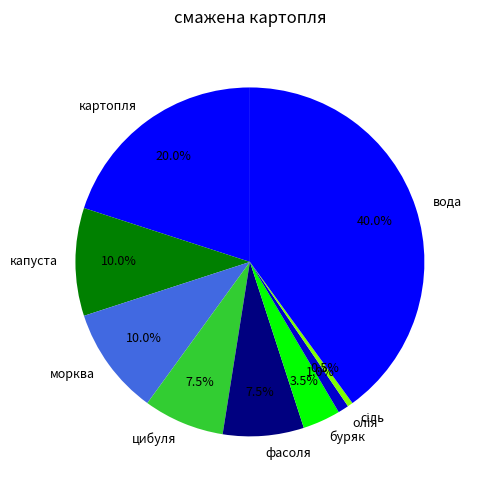

Is there a majority slice in this chart?

No